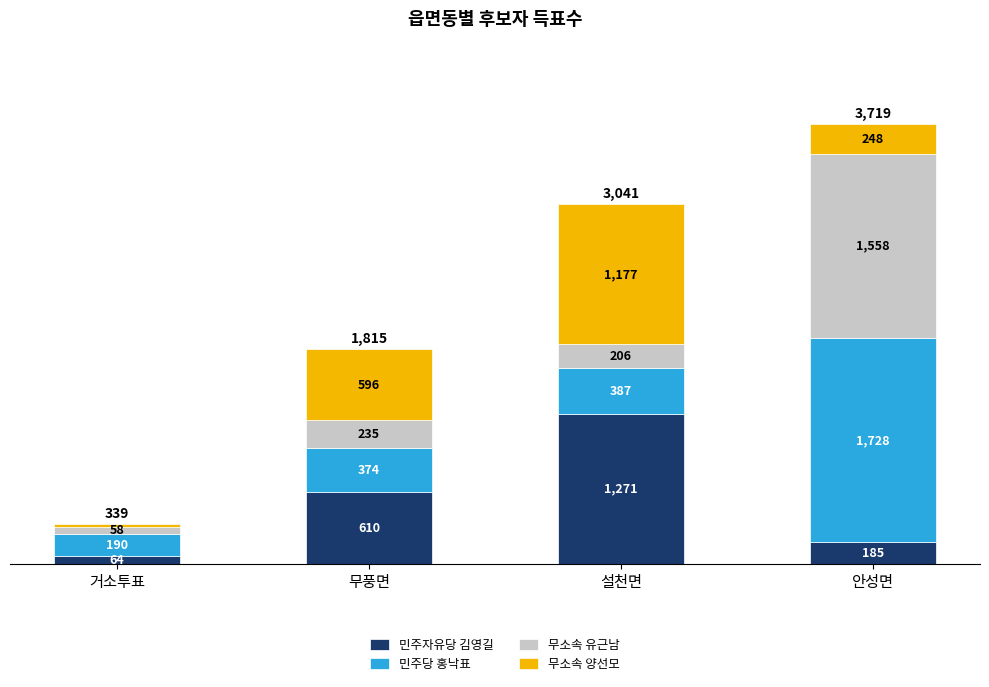

At which label does 민주자유당 김영길 reach its minimum?

거소투표